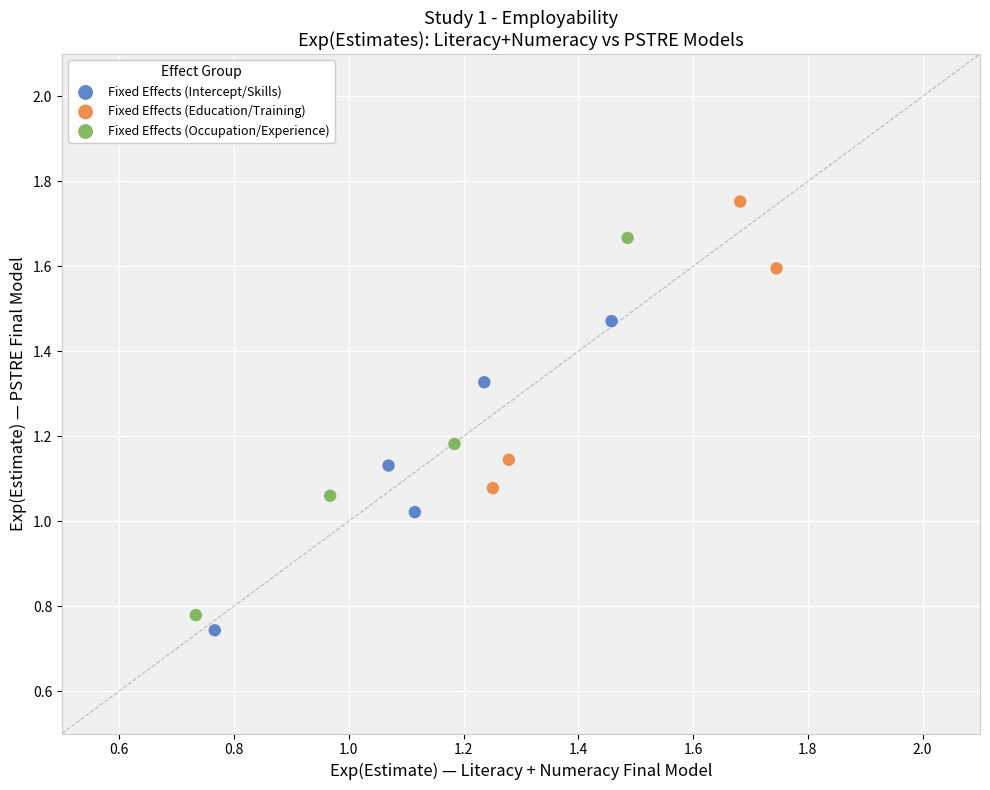

Which series contains the highest Y value?

Fixed Effects (Education/Training)